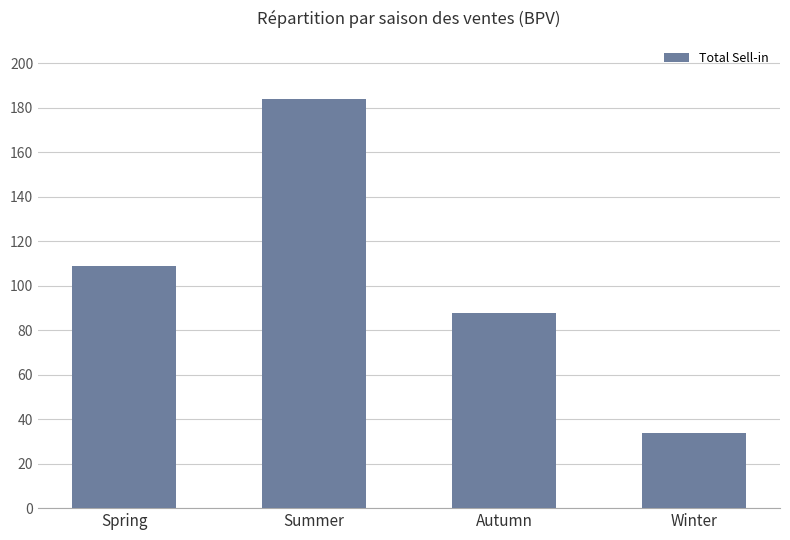

Rank the categories by value from highest to lowest.

Summer, Spring, Autumn, Winter